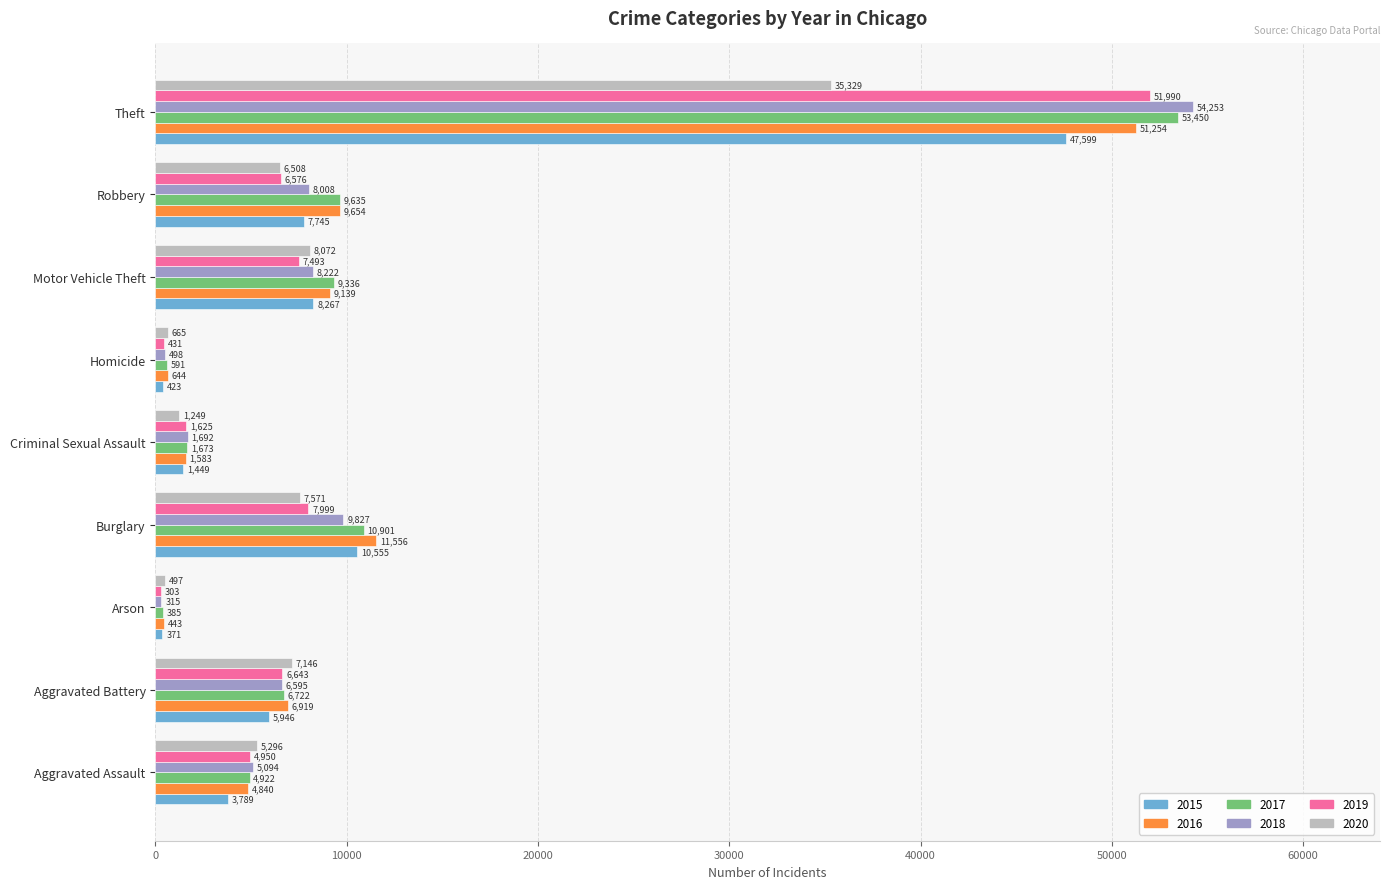

What is the total value across all series at Homicide?

3252